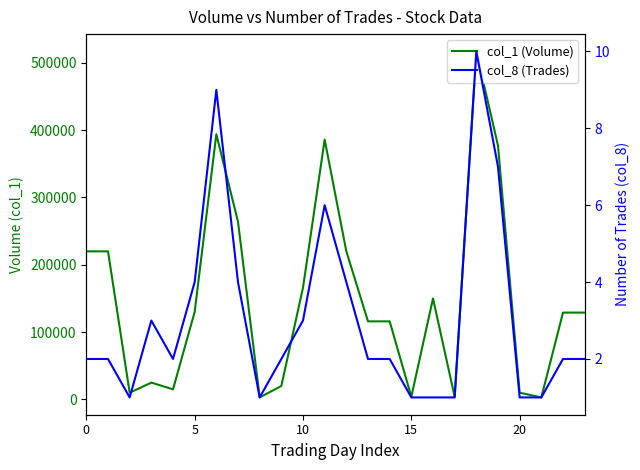

What is the value of the col_1 point at the 5th from the left?

15000